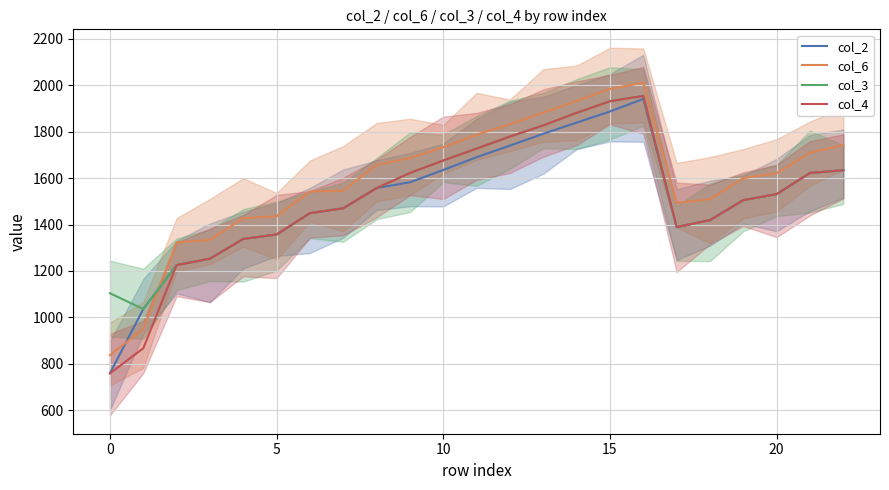

Which series has the widest spread of values?

col_4